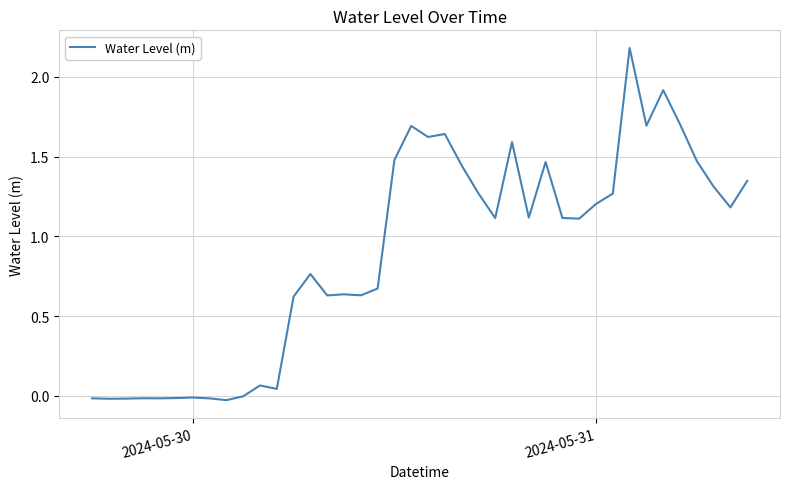

How many lines are shown in the chart?

1